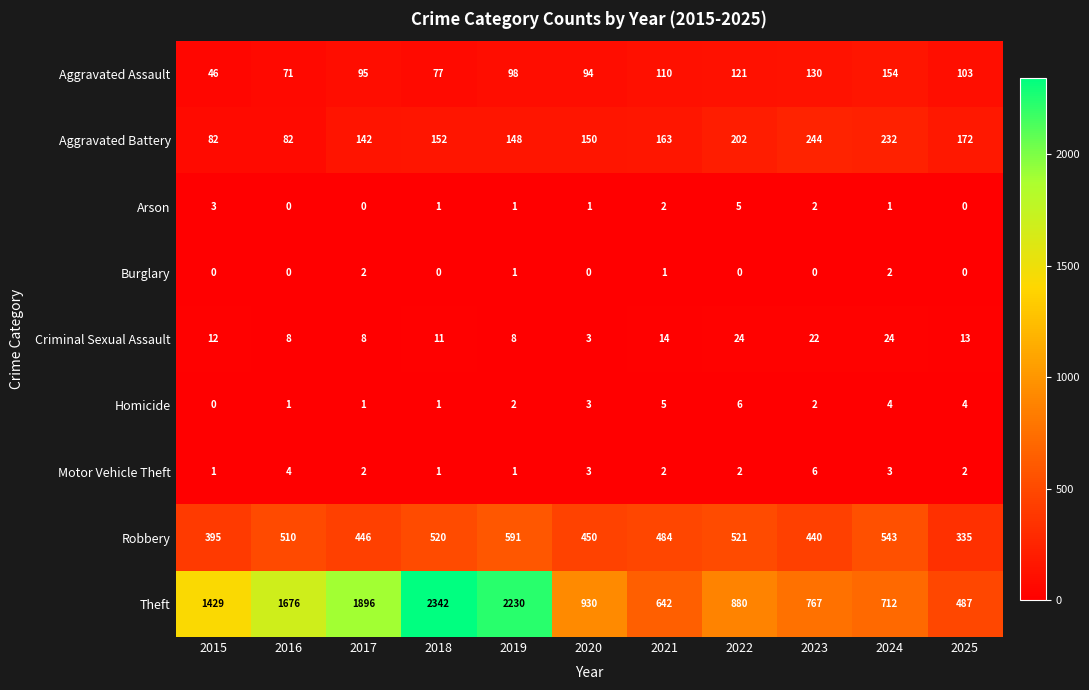

Rank the categories by Robbery value from lowest to highest.

2025, 2015, 2023, 2017, 2020, 2021, 2016, 2018, 2022, 2024, 2019